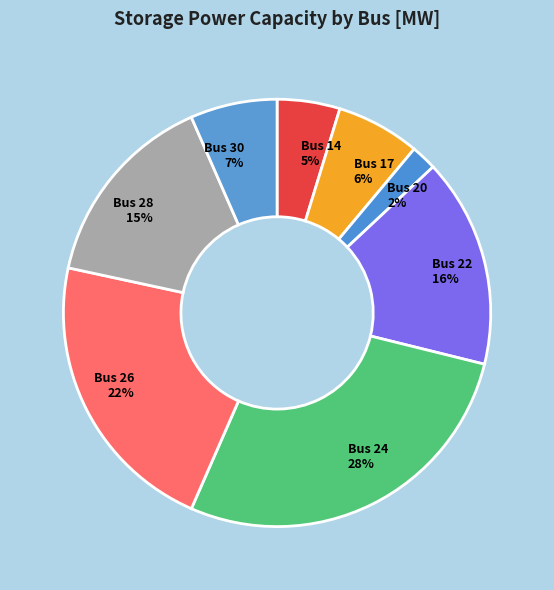

Combined, do Bus 26 22% and Bus 14 5% account for over 50%?

No